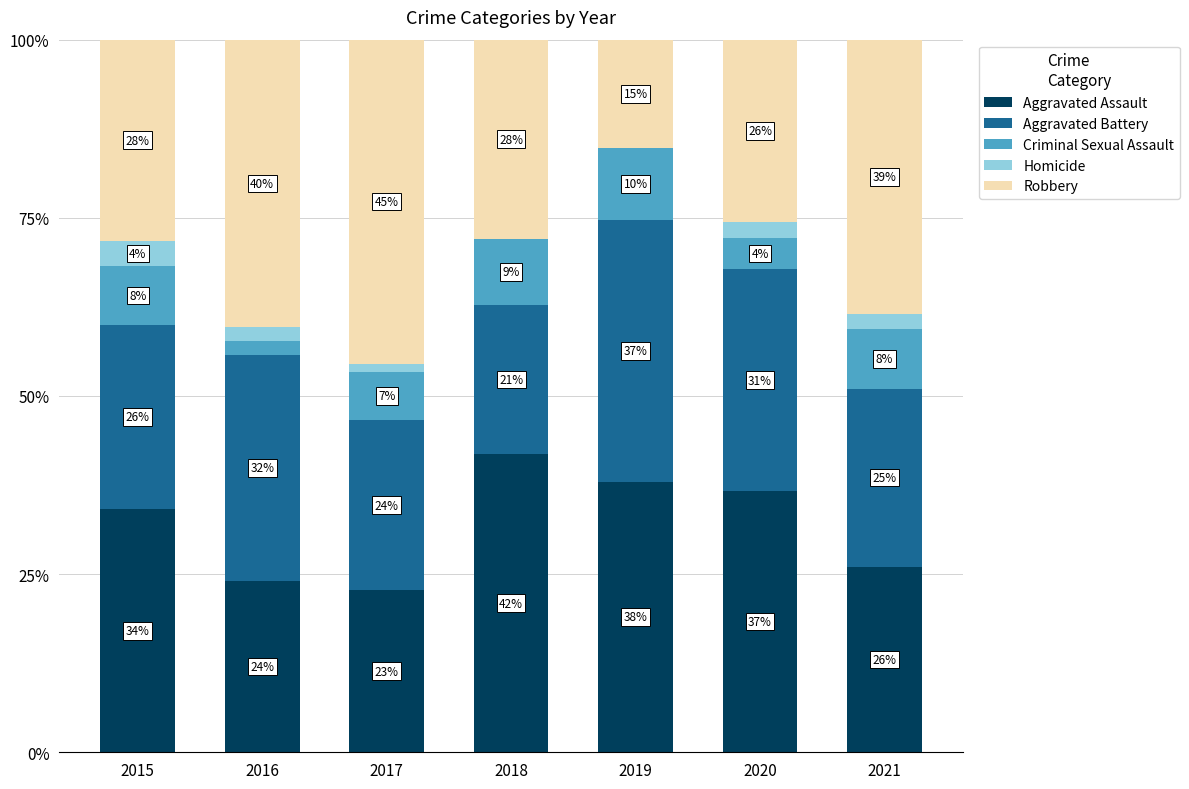

At which category is the sum across all series the highest?

2018